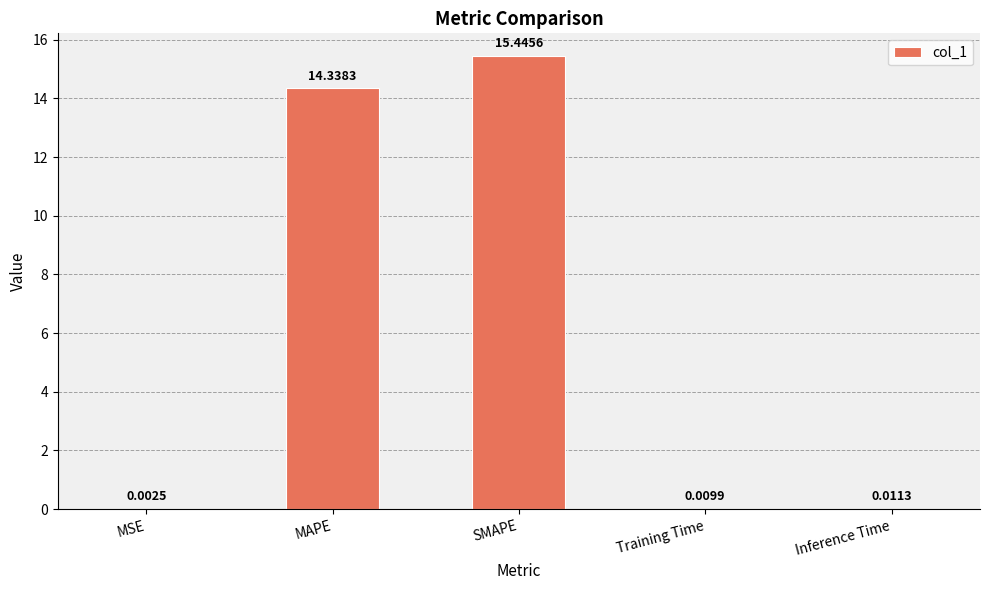

Which label corresponds to the largest value in the chart?

SMAPE